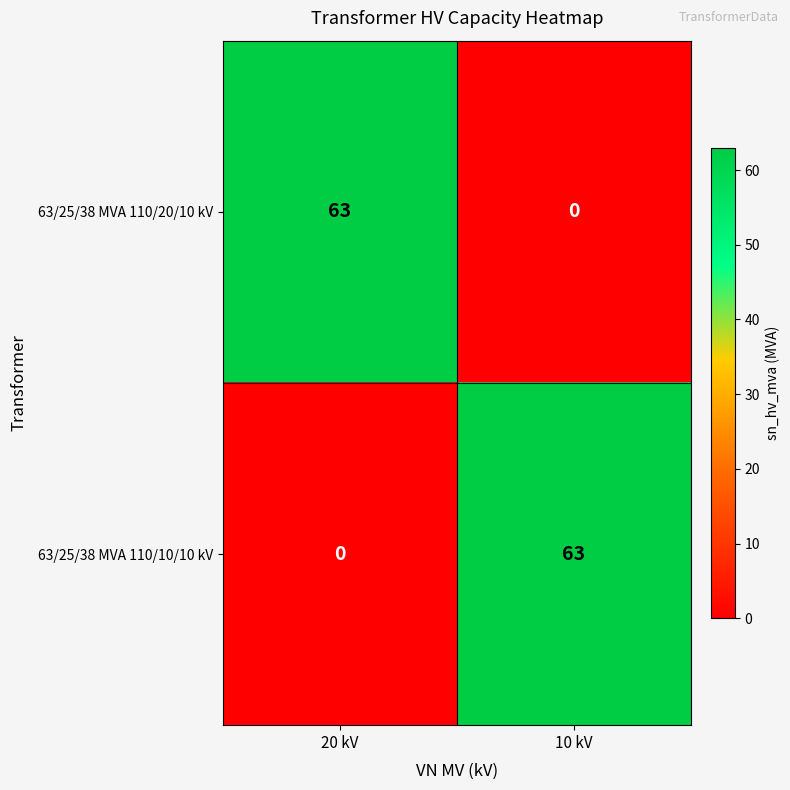

How many series are shown in this chart?

2